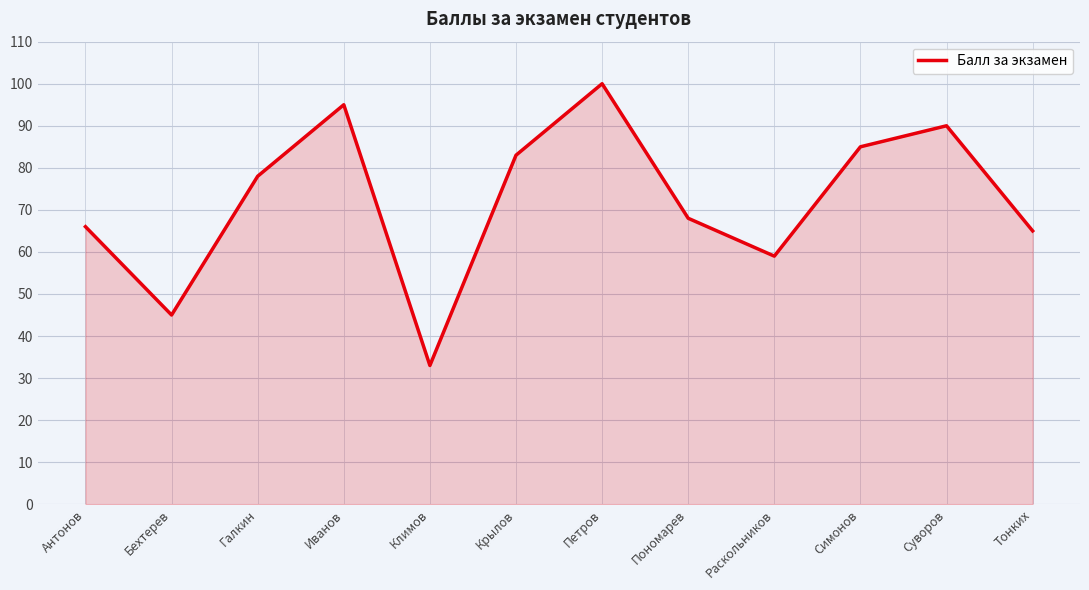

What is the difference between the second highest and minimum values?

62